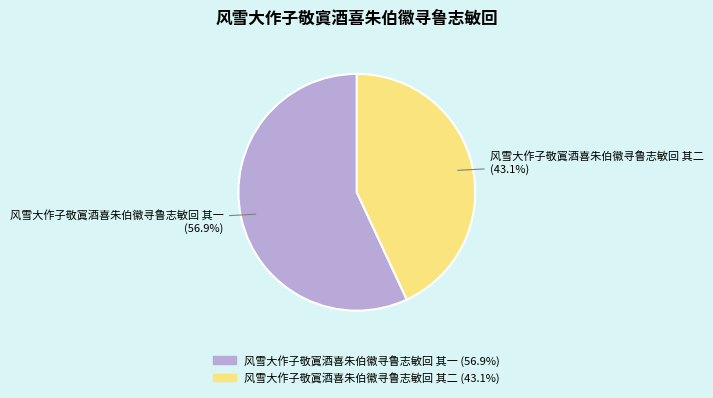

To the nearest percent, what is the difference between the largest and smallest slice percentages?

14%